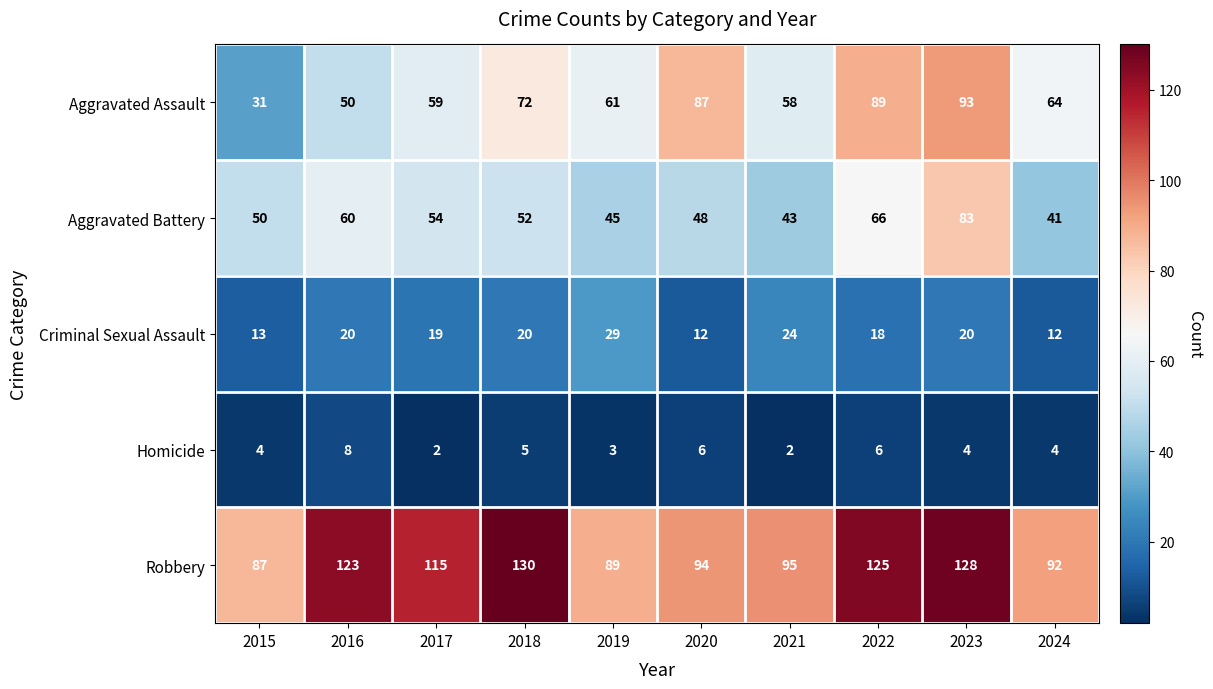

How many data points in Homicide are less than 4?

3